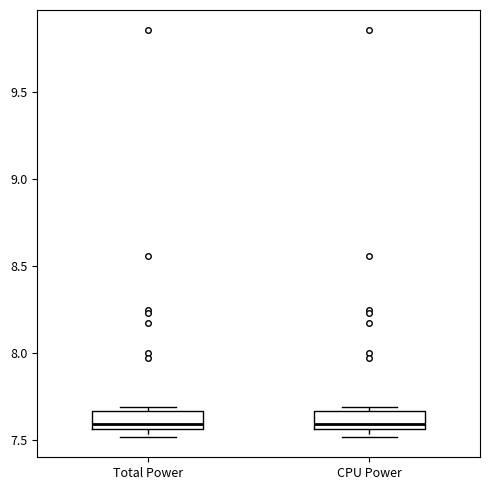

Reading left to right, transcribe this box plot: for each box, give where its median line is, the range the box spans, and where its two whiskers end, as read against the y-axis. The values are not printed on the chart, so give them approximately, as read against the axis.

Total Power: median 7.60, box 7.55 to 7.65, whiskers 7.50 to 7.70
CPU Power: median 7.60, box 7.55 to 7.65, whiskers 7.50 to 7.70